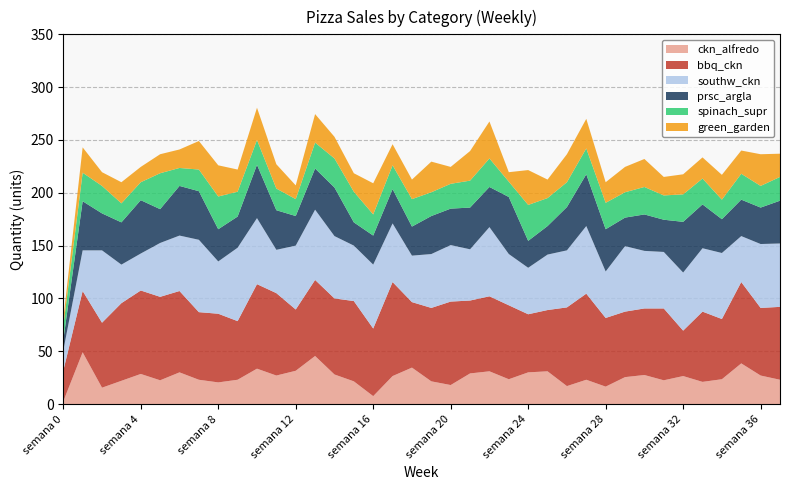

Reading left to right, transcribe all the data shown in this chart.

ckn_alfredo: 2.5	49.0	15.5	22.0	28.5	22.5	30.0	23.0	20.5	23.0	33.5	27.0	31.5	45.5	28.0	21.5	7.5	26.5	34.5	21.5	18.0	29.0	31.0	23.5	30.0	31.0	17.0	23.0	16.5	25.5	27.5	22.5	26.5	21.0	23.5	38.5	27.0	23.0
bbq_ckn: 29.0	58.0	61.5	73.5	79.0	79.0	77.0	64.0	65.0	55.5	80.0	78.0	58.0	72.0	72.0	76.0	64.0	89.0	62.0	69.5	79.0	69.0	71.0	70.0	55.0	58.0	74.5	81.5	65.0	62.0	63.0	68.0	43.0	66.5	57.0	77.0	64.0	69.0
southw_ckn: 19.0	38.5	68.5	36.5	35.0	51.0	52.5	68.5	49.5	69.5	62.5	41.0	60.5	66.5	59.0	52.5	60.5	55.5	44.0	51.0	53.5	48.5	65.5	48.5	44.0	52.5	54.0	64.0	44.0	62.0	54.5	53.5	55.0	60.0	62.5	43.5	60.5	60.0
prsc_argla: 10.0	46.5	35.0	40.0	50.5	32.0	47.0	46.0	30.5	29.5	50.5	37.5	28.0	39.0	46.0	22.0	27.5	32.5	27.5	36.0	34.5	39.5	38.0	54.0	25.5	27.0	41.0	49.0	40.0	27.0	34.5	30.5	48.0	41.5	32.0	34.5	34.5	40.5
spinach_supr: 13.0	27.0	26.0	18.0	17.0	34.0	17.0	20.5	31.0	23.5	23.5	20.5	16.0	24.5	27.5	29.0	20.0	22.5	26.0	22.5	23.5	25.5	27.0	14.5	34.0	26.5	23.5	24.5	25.0	24.0	26.0	23.0	26.0	24.5	18.5	24.5	20.5	22.5
green_garden: 6.5	24.0	13.0	20.0	14.5	18.0	17.5	27.0	29.5	21.0	30.5	23.0	13.0	27.0	20.5	17.5	29.5	20.0	18.5	29.0	16.0	28.0	35.0	9.0	33.0	17.5	26.5	28.0	19.5	24.0	26.5	17.5	19.0	20.0	23.5	22.0	30.0	22.0